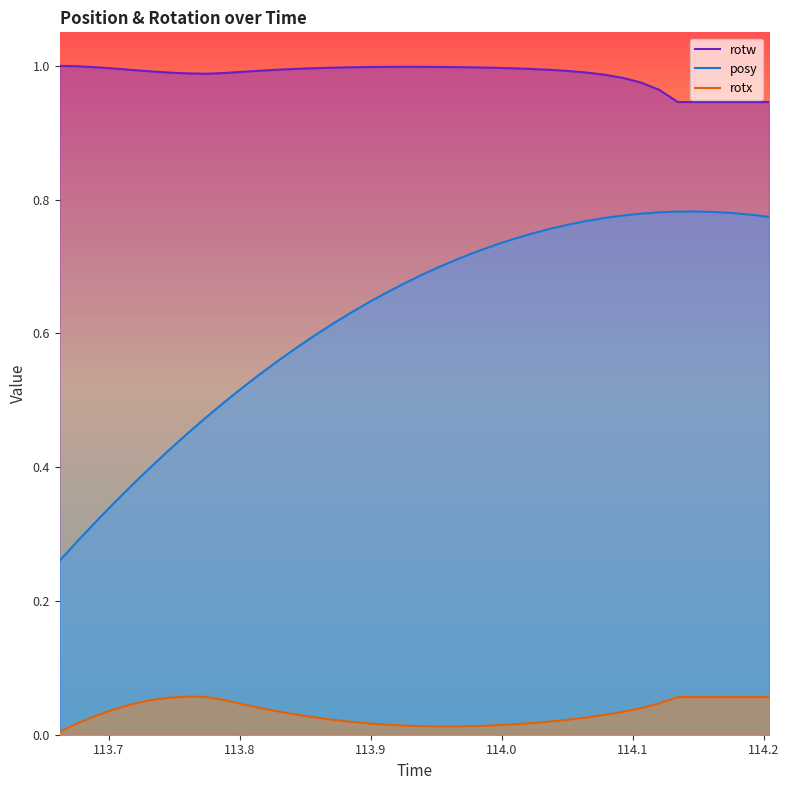

In rotx, how many points are lower than both neighbors (excluding endpoints)?

1